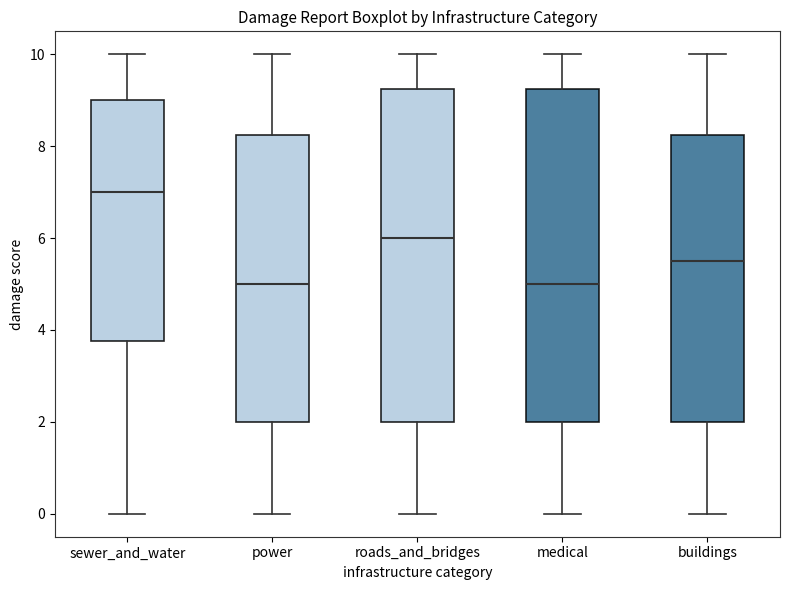

Reading left to right, read every box against the y-axis: the position of its median line, the range the box covers, and the ends of its whiskers. The values are not printed on the chart, so give them approximately, as read against the axis.

sewer_and_water: median 7.0, box 3.8 to 9.0, whiskers 0.0 to 10.0
power: median 5.0, box 2.0 to 8.2, whiskers 0.0 to 10.0
roads_and_bridges: median 6.0, box 2.0 to 9.2, whiskers 0.0 to 10.0
medical: median 5.0, box 2.0 to 9.2, whiskers 0.0 to 10.0
buildings: median 5.6, box 2.0 to 8.2, whiskers 0.0 to 10.0